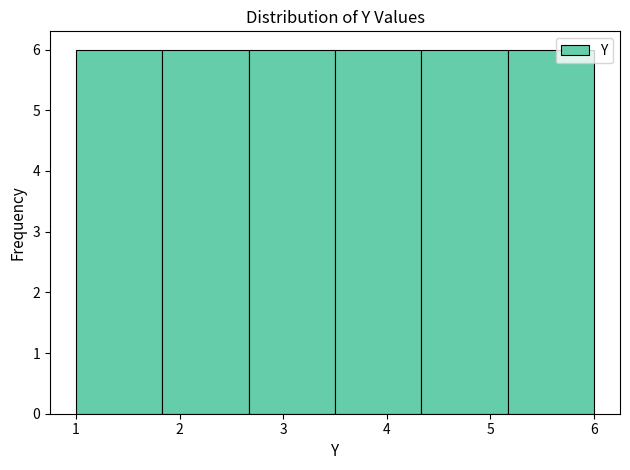

How tall is the bar that spans 2.7 to 3.5 on the x-axis? Neither the bar edges nor the heights are printed on the chart, so give them approximately, as read against the axes.

6